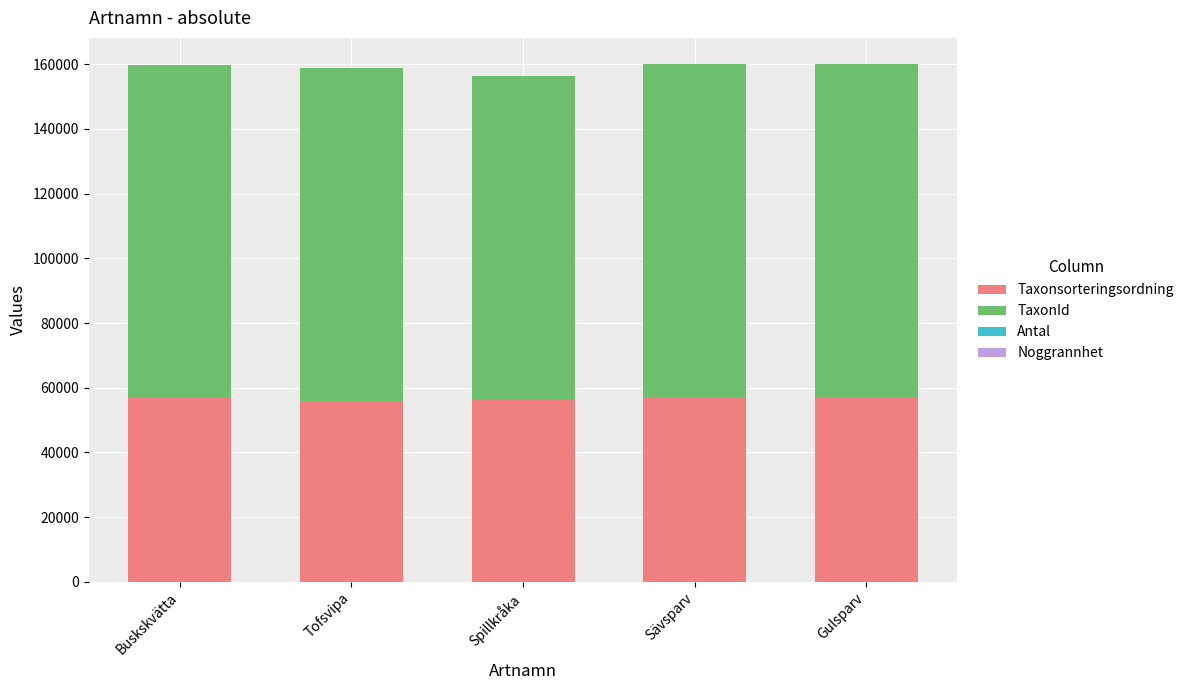

What is the average value of the Taxonsorteringsordning series?

56647